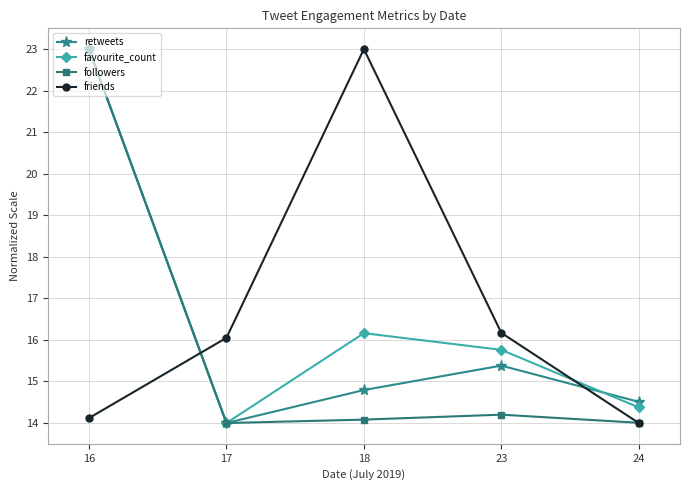

Reading right to left, list all the values displayed in this chart.

retweets: 14.5	15.4	14.8	14.0	23.0
favourite_count: 14.4	15.8	16.2	14.0	23.0
followers: 14.0	14.2	14.1	14.0	23.0
friends: 14.0	16.2	23.0	16.1	14.1